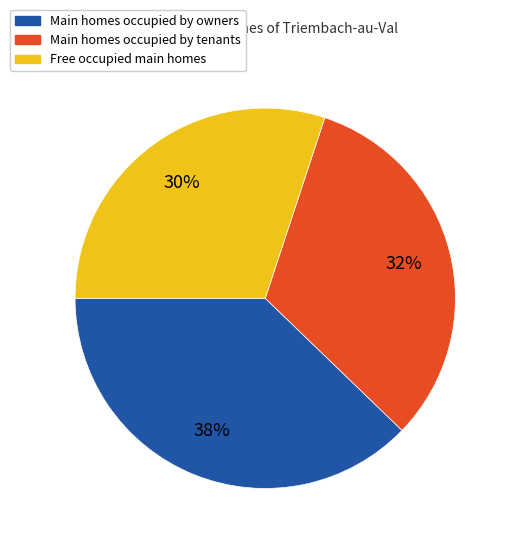

Is there any slice that represents more than half of the pie?

No